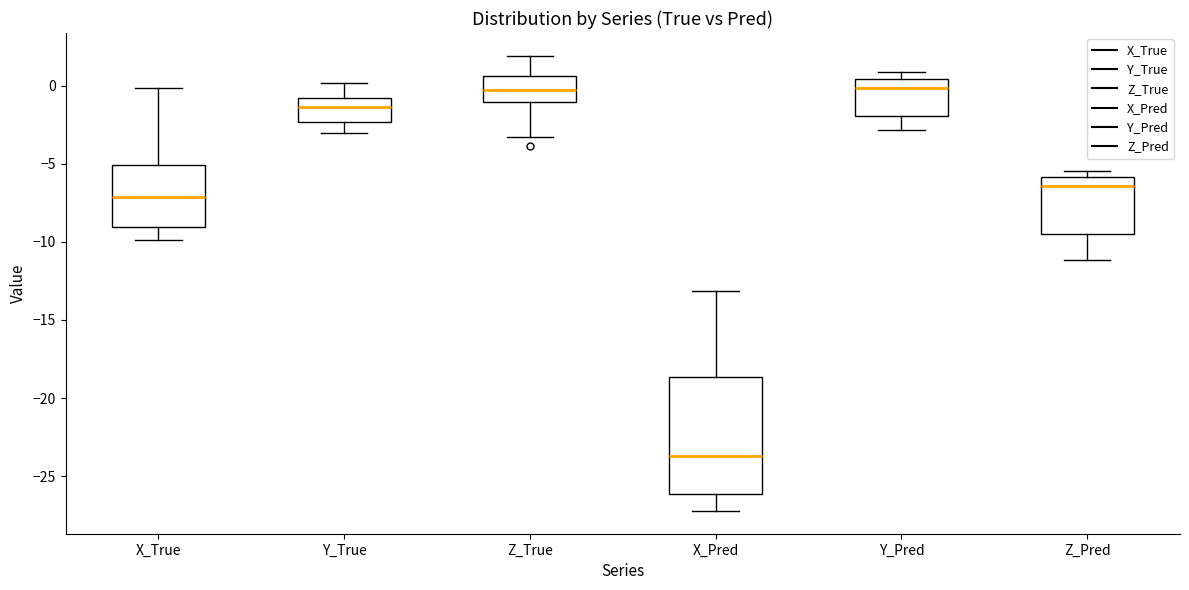

Reading left to right, transcribe this box plot: for each box, give where its median line is, the range the box spans, and where its two whiskers end, as read against the y-axis. The values are not printed on the chart, so give them approximately, as read against the axis.

X_True: median -7.0, box -9.0 to -5.0, whiskers -10.0 to 0.0
Y_True: median -1.5, box -2.5 to -1.0, whiskers -3.0 to 0.0
Z_True: median -0.5, box -1.0 to 0.5, whiskers -3.5 to 2.0
X_Pred: median -23.5, box -26.0 to -18.5, whiskers -27.0 to -13.0
Y_Pred: median 0.0, box -2.0 to 0.5, whiskers -3.0 to 1.0
Z_Pred: median -6.5, box -9.5 to -6.0, whiskers -11.0 to -5.5